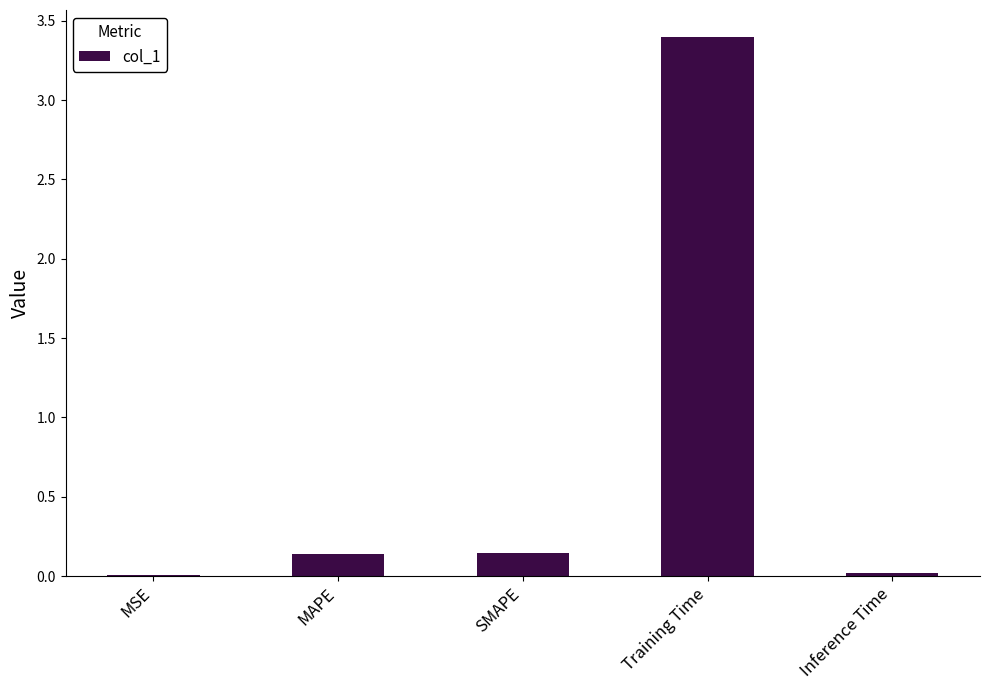

What is the average value?

0.7